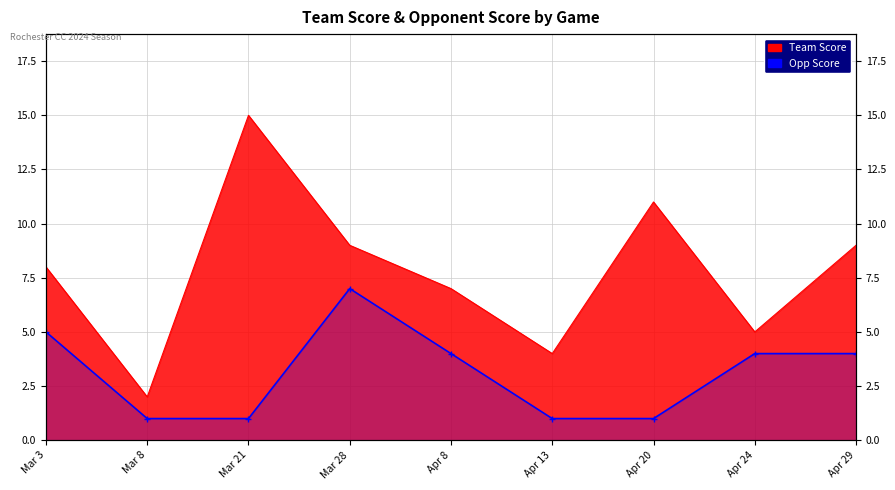

What is the label of the 8th point from the left?

Apr 24